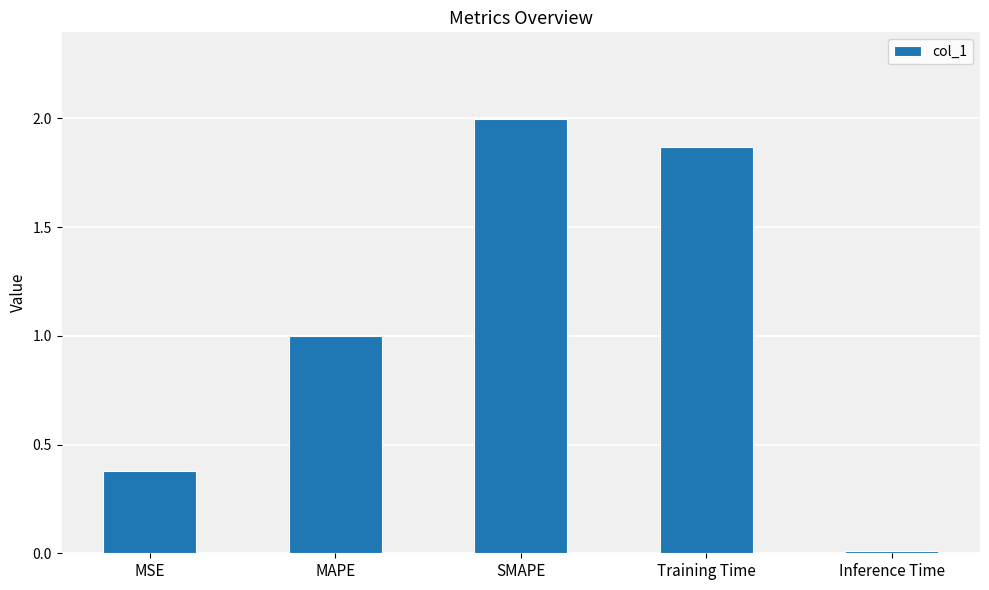

What is the maximum value shown in the chart?

2.0